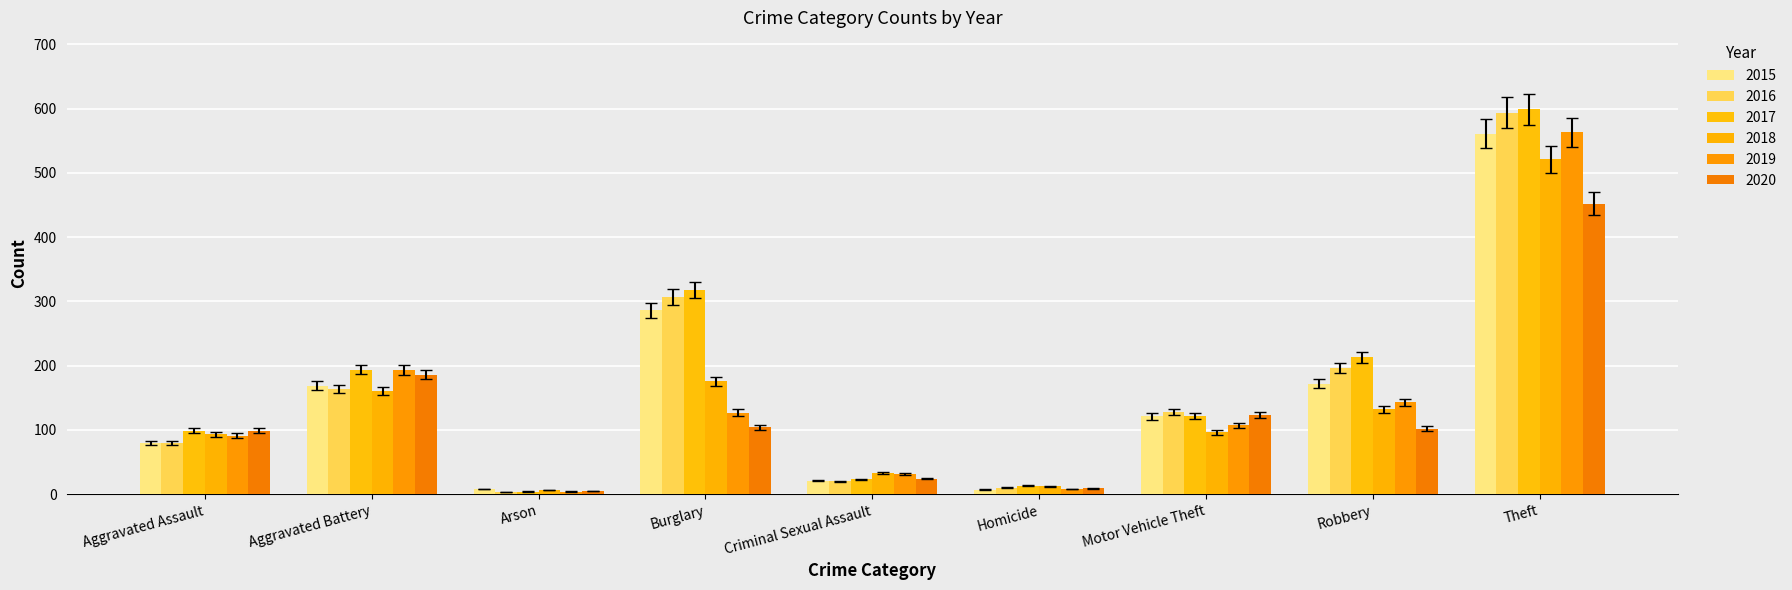

Does the chart contain any negative values?

No